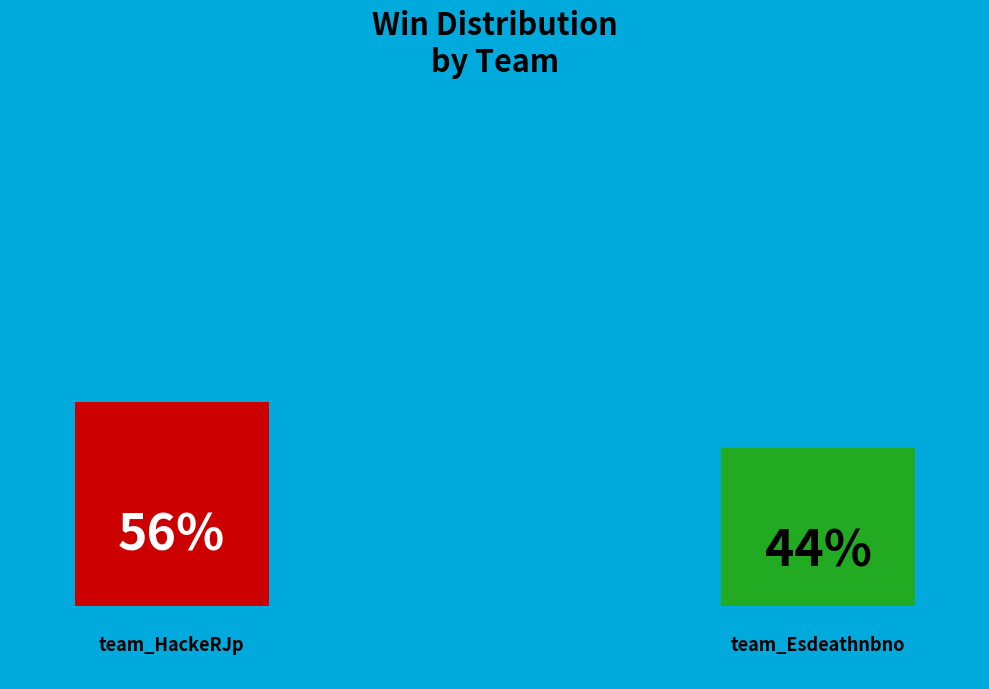

Between team_HackeRJp and team_Esdeathnbno, which is larger?

team_HackeRJp